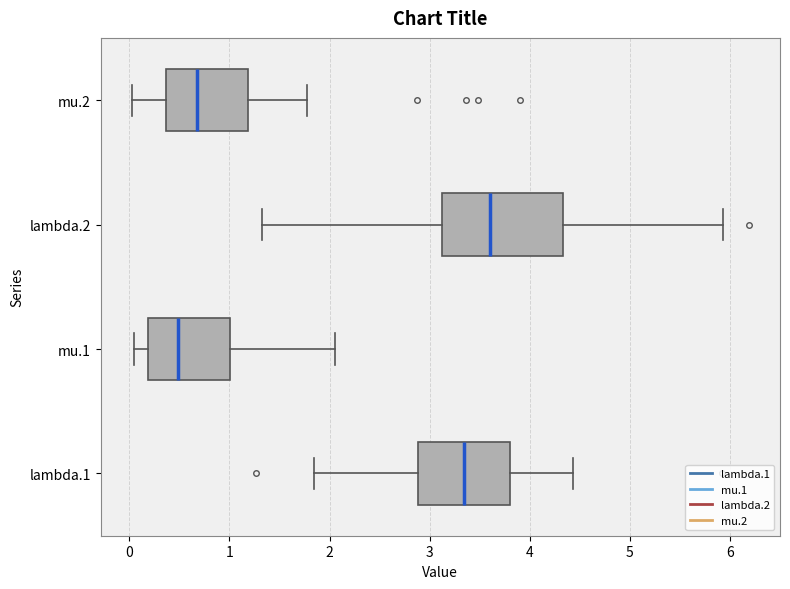

Reading bottom to top, transcribe this box plot: for each box, give where its median line is, the range the box spans, and where its two whiskers end, as read against the x-axis. The values are not printed on the chart, so give them approximately, as read against the axis.

lambda.1: median 3.3, box 2.9 to 3.8, whiskers 1.8 to 4.4
mu.1: median 0.5, box 0.2 to 1.0, whiskers 0.0 to 2.1
lambda.2: median 3.6, box 3.1 to 4.3, whiskers 1.3 to 5.9
mu.2: median 0.7, box 0.4 to 1.2, whiskers 0.0 to 1.8